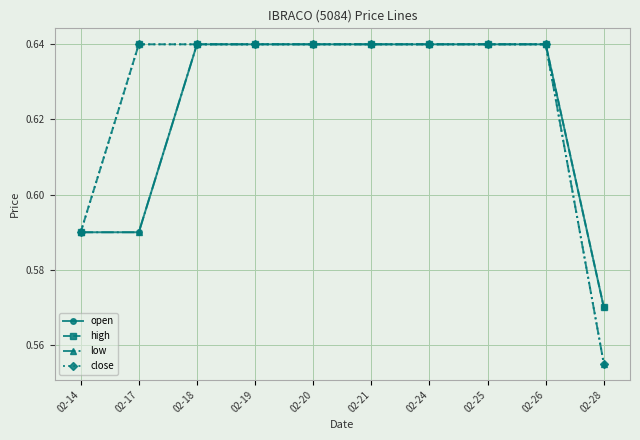

What is the sum of all low values?

6.2